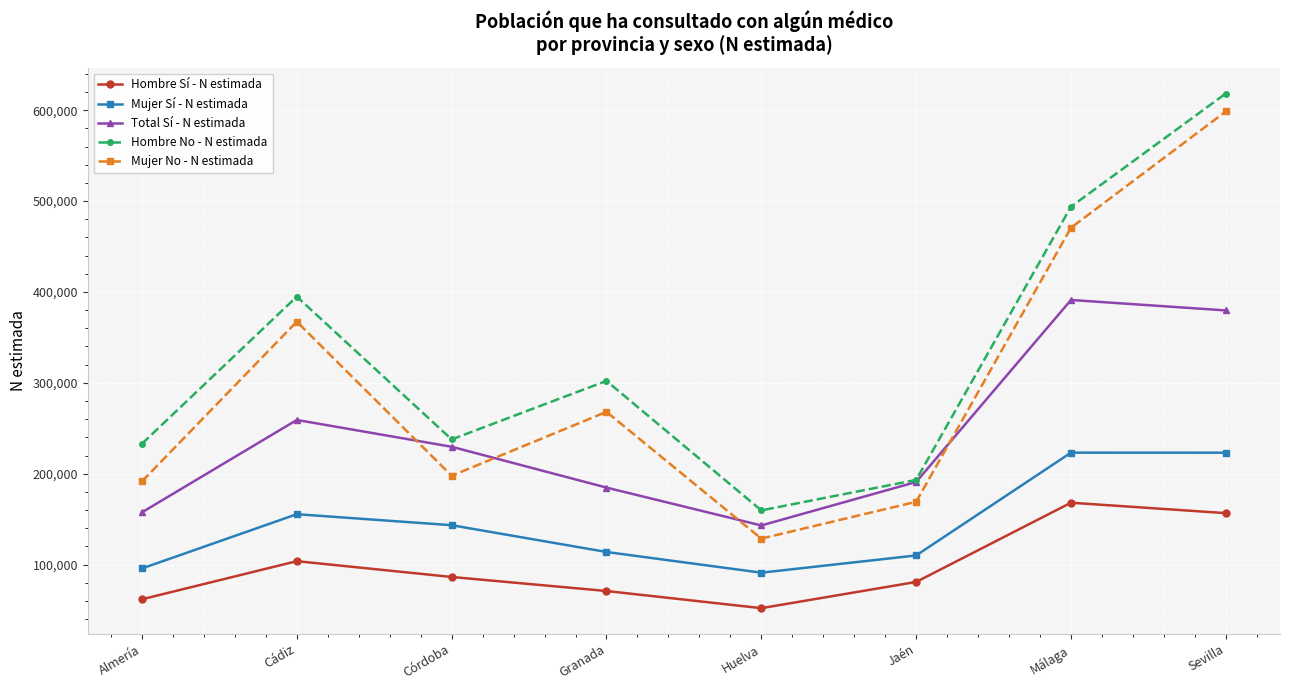

Which series changed the most between Cádiz and Córdoba?

Mujer No - N estimada